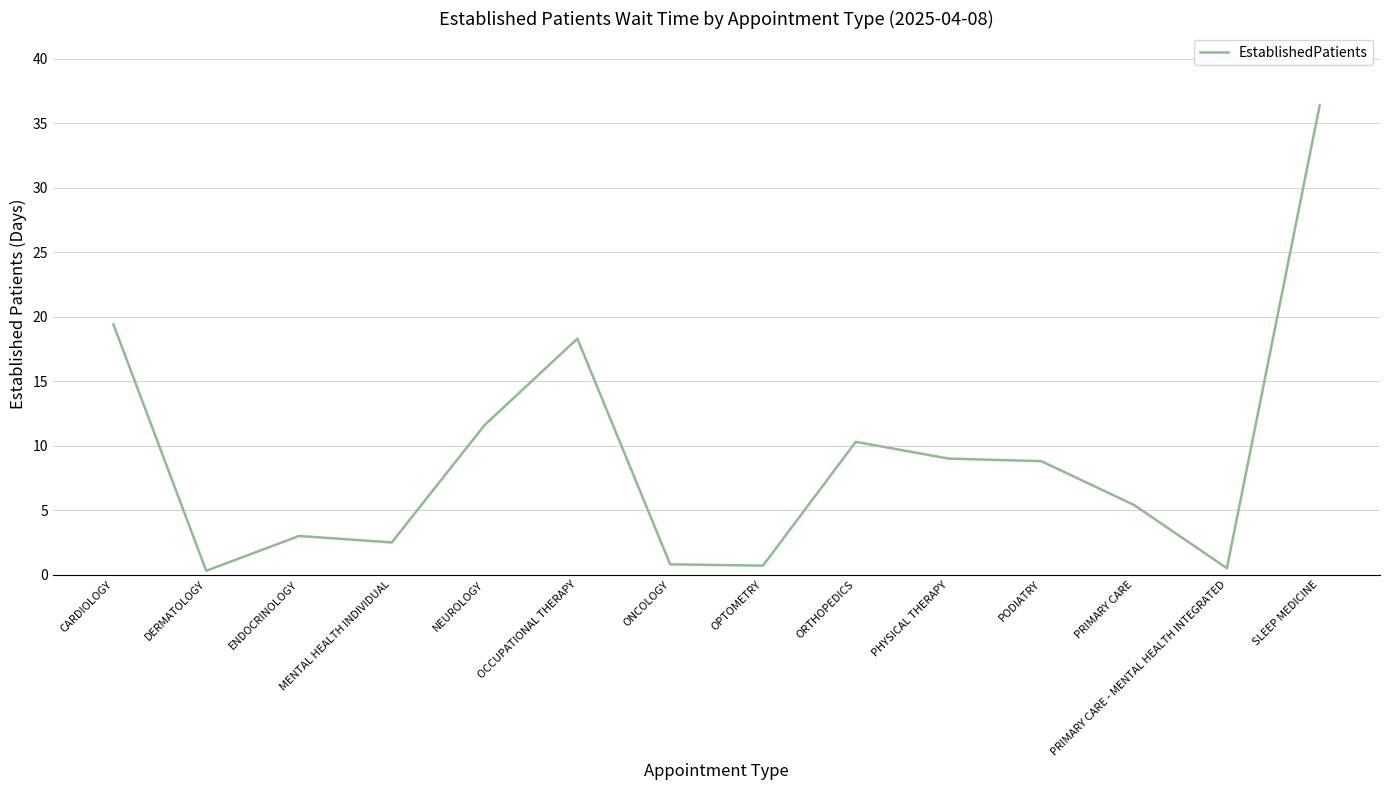

What is the change in value from MENTAL HEALTH INDIVIDUAL to PODIATRY?

+6.3